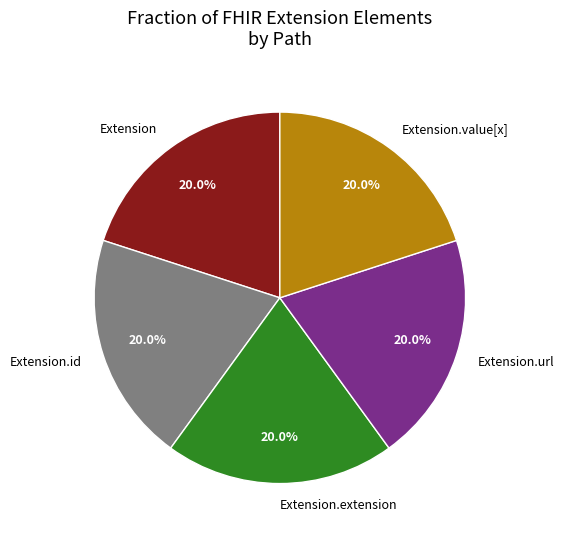

What percentage do Extension and Extension.id together represent?

40.0%